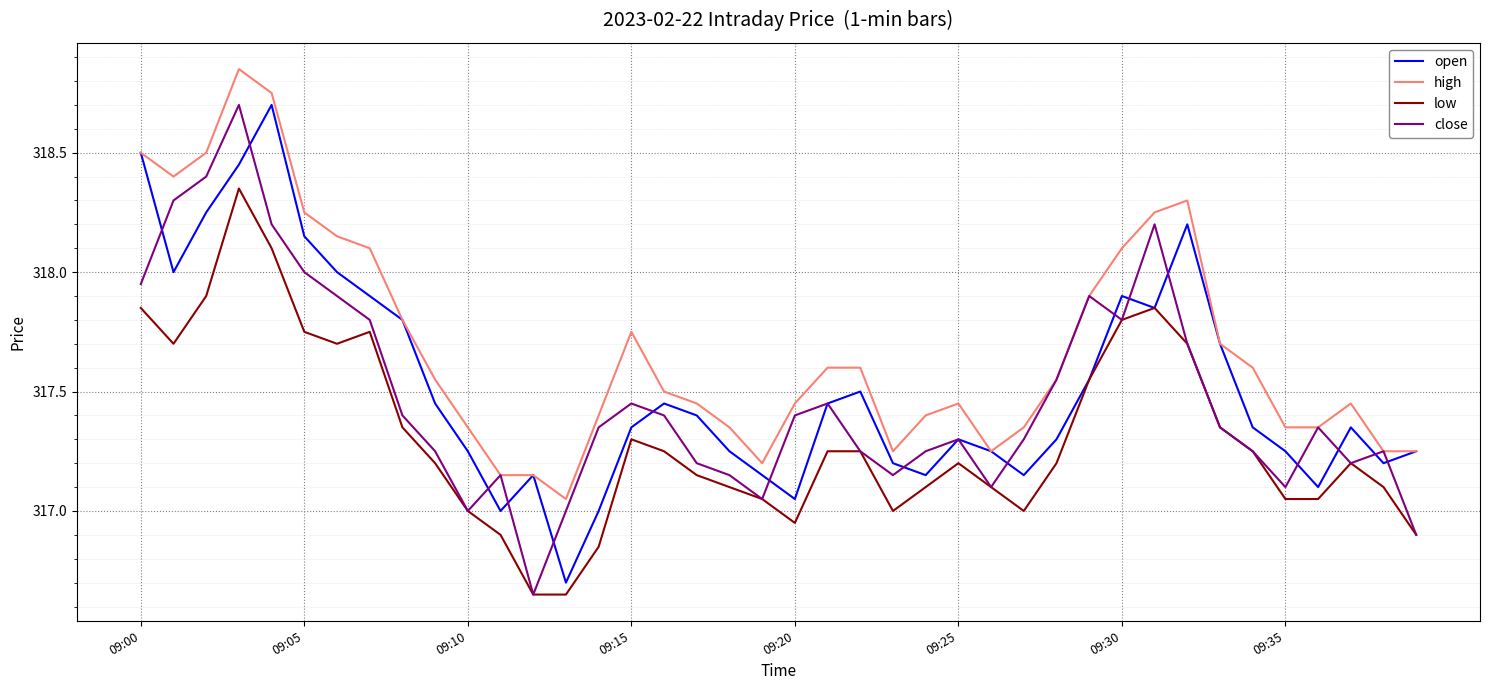

Which series has the largest total across all categories?

high